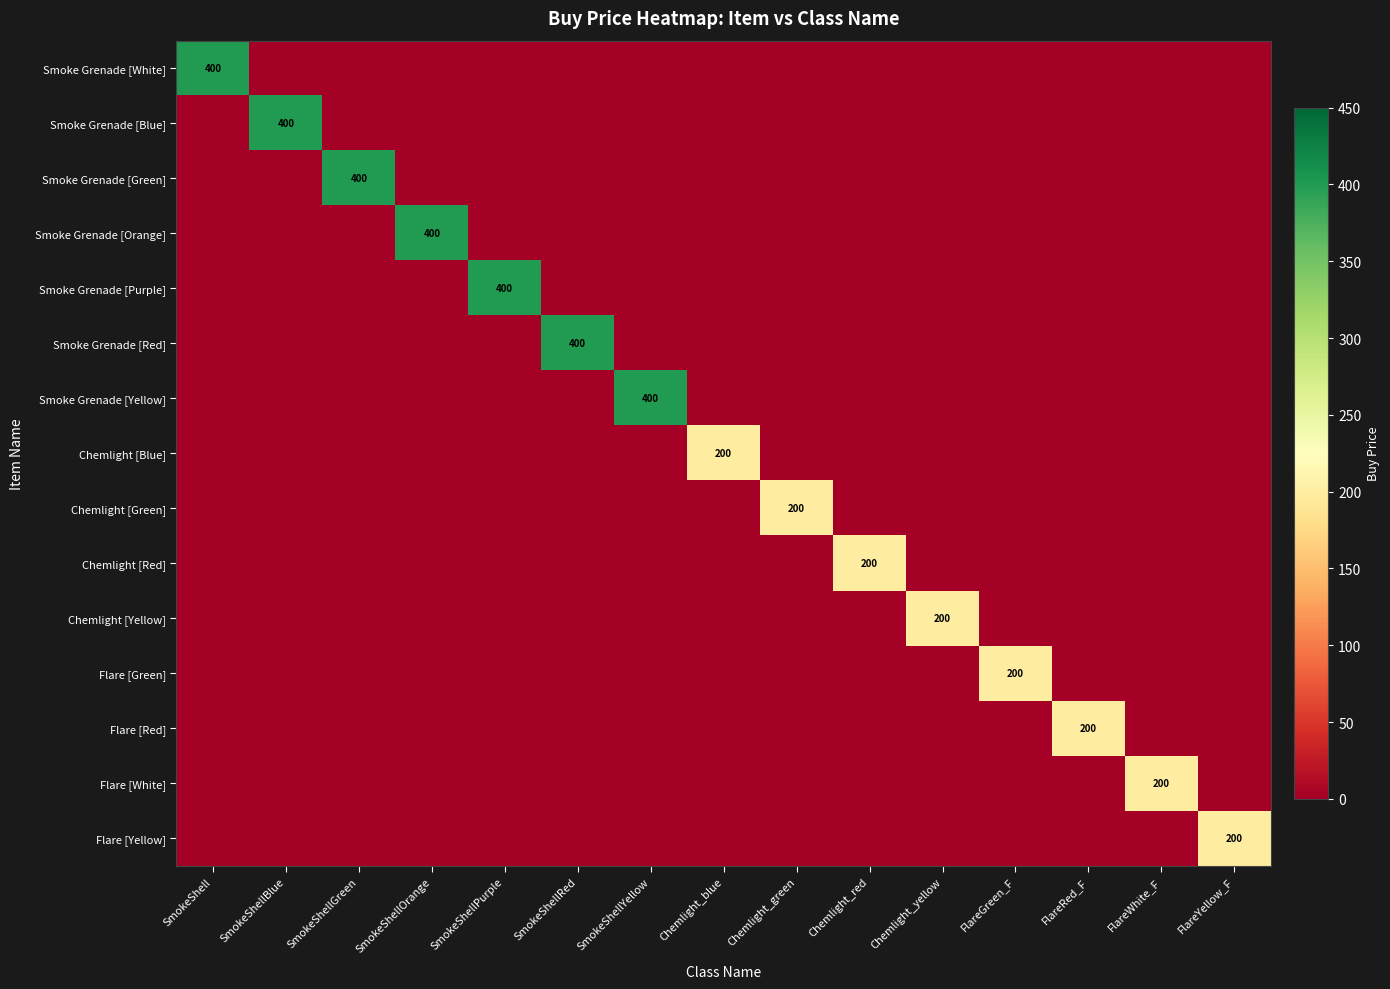

True or false: Smoke Grenade [Blue] has a value of -139 at Chemlight_green.

False